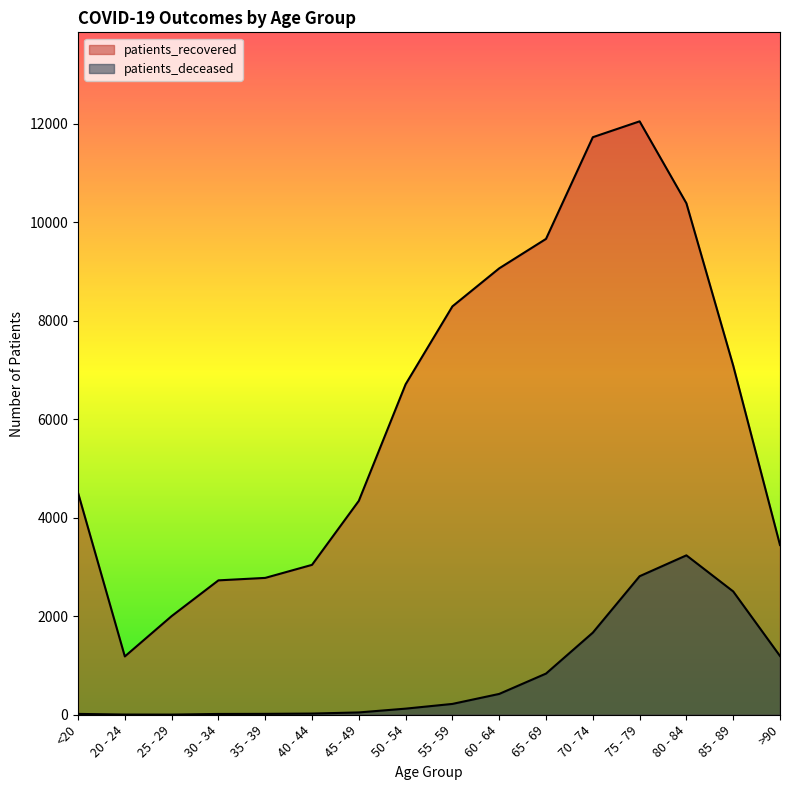

What is the value of the patients_deceased point at the 5th from the left?

18